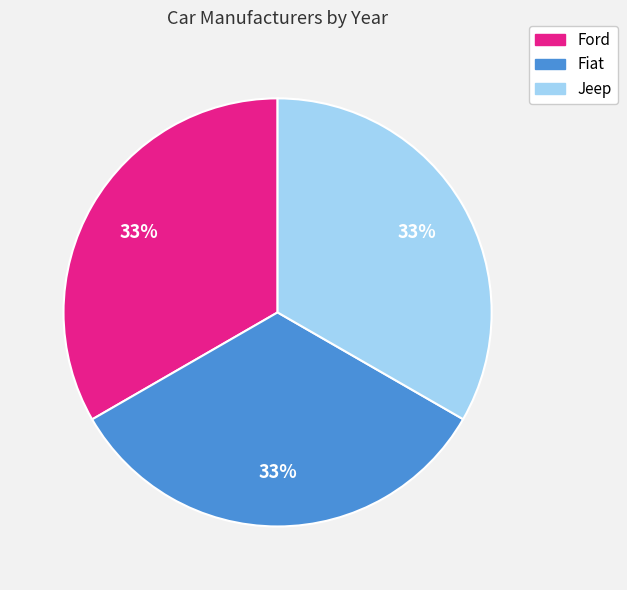

Does Jeep account for over 50% of the chart?

No